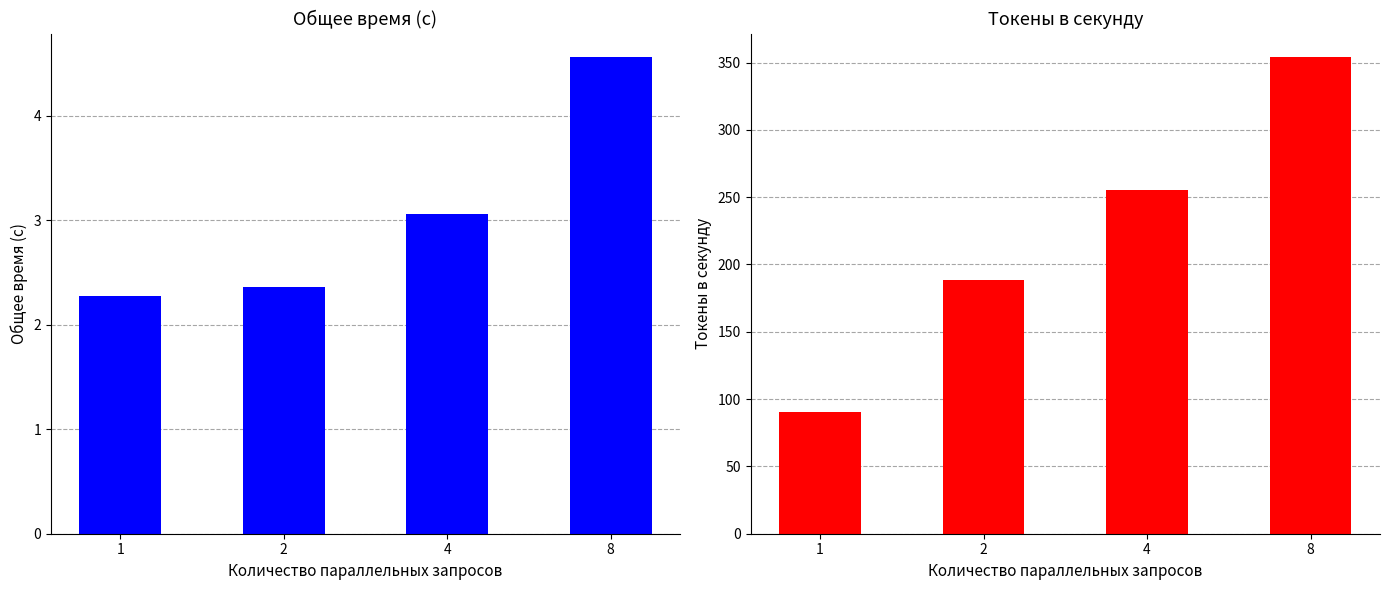

What is the smallest value displayed?

2.3